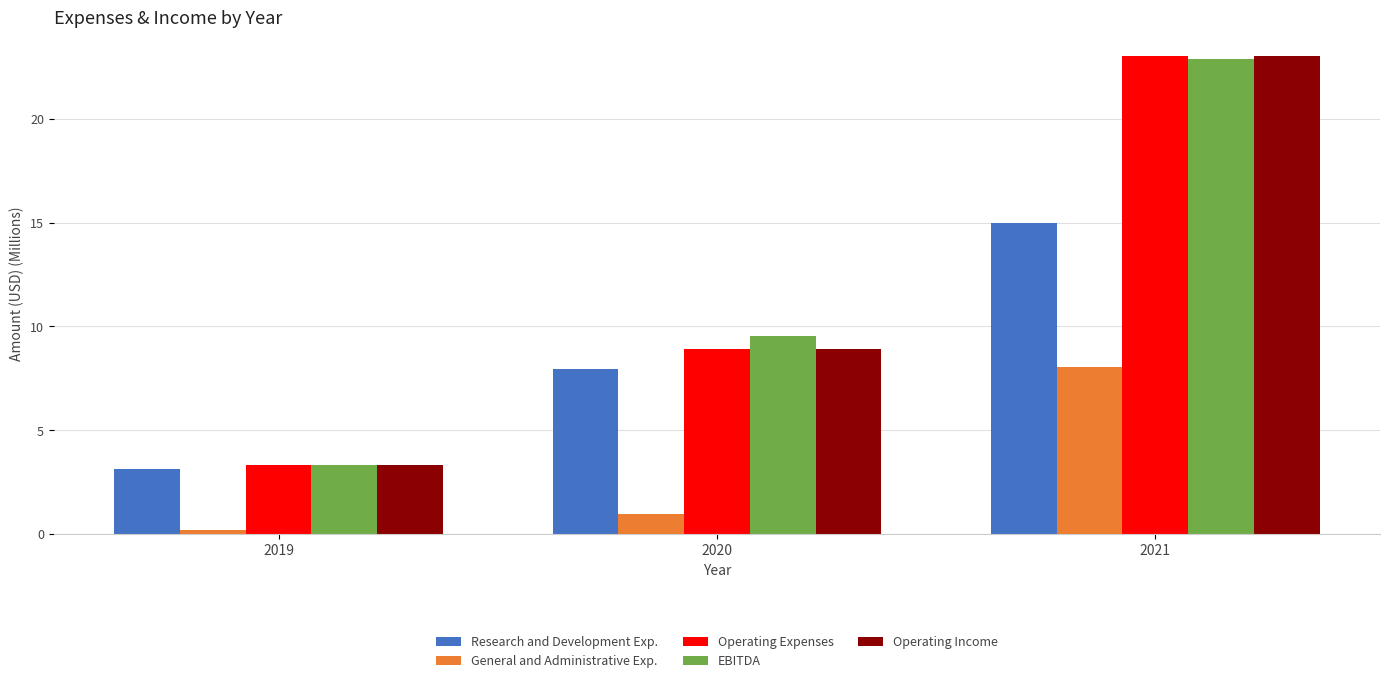

What is the value of the Research and Development Exp. bar at the 3rd from the left?

15.0